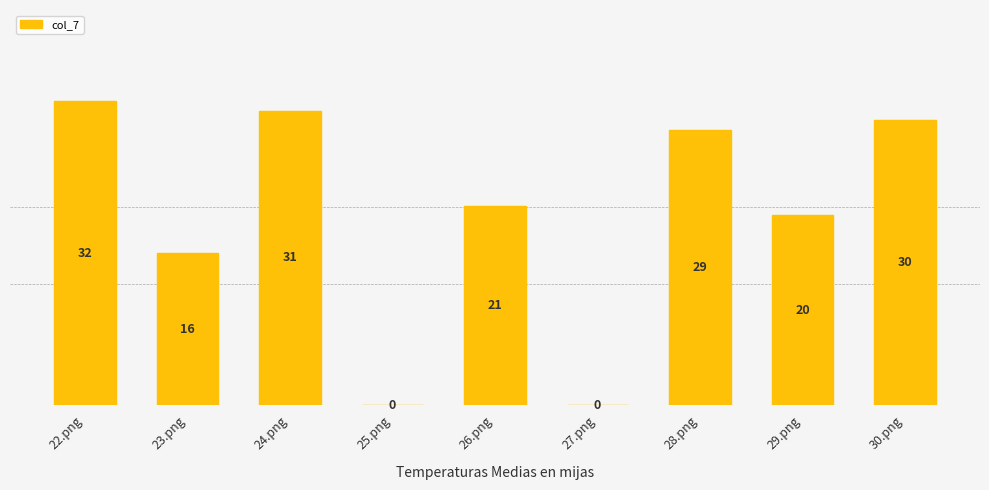

Which category has the lowest value across all series?

25.png